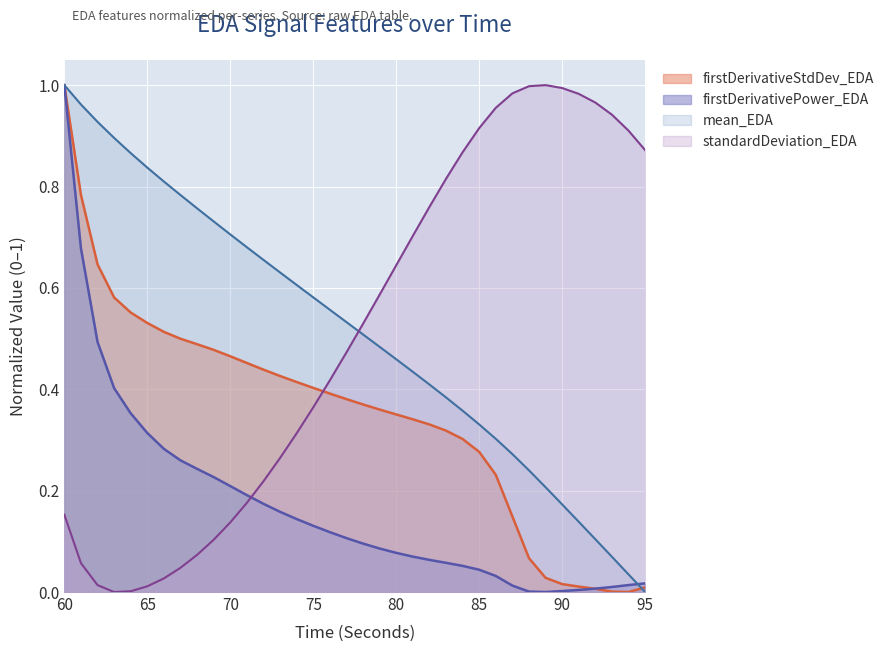

What is the value of the mean_EDA point at the 2nd from the left?

1.0